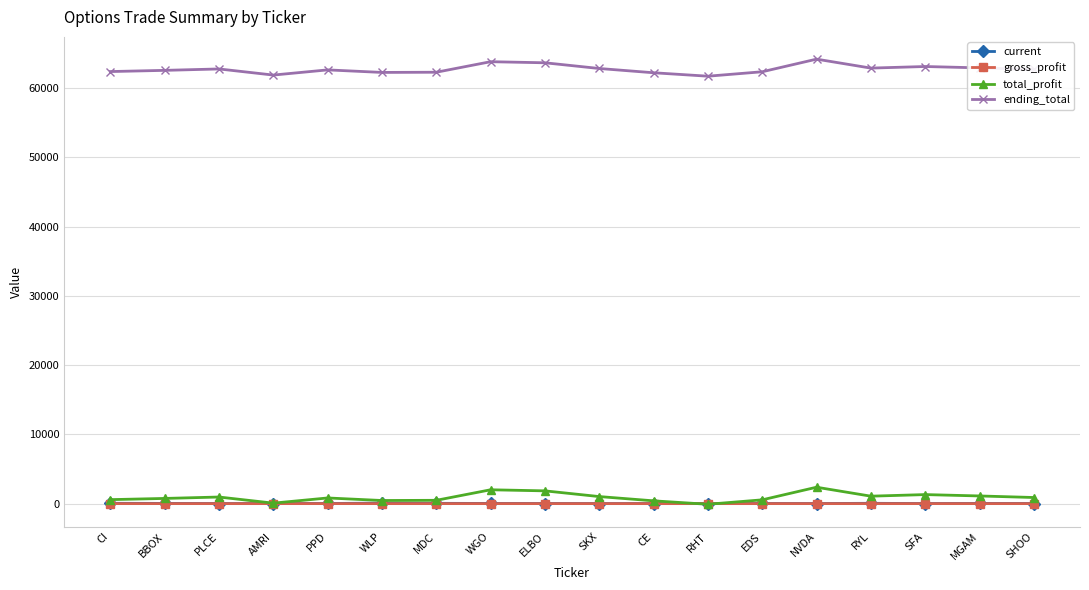

What is the difference between the maximum and minimum values in the current series?

66.0